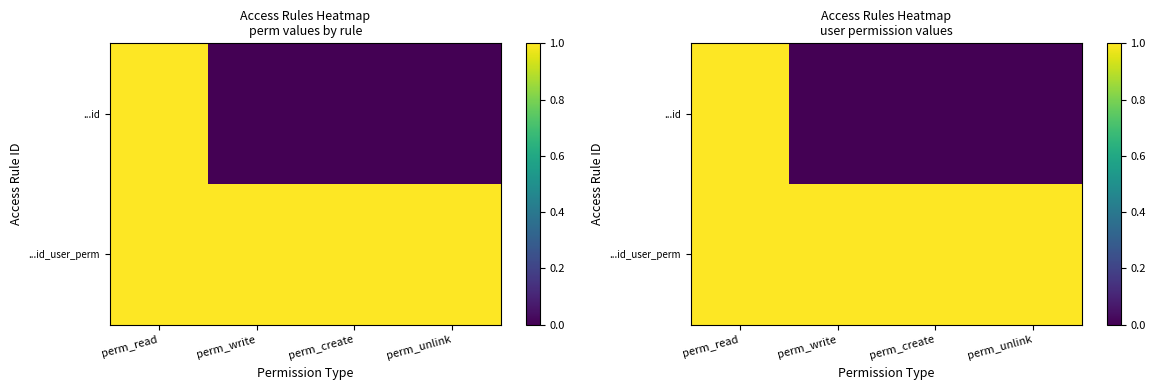

Is the value of ...id at perm_write greater than the value of ...id_user_perm at perm_unlink?

No